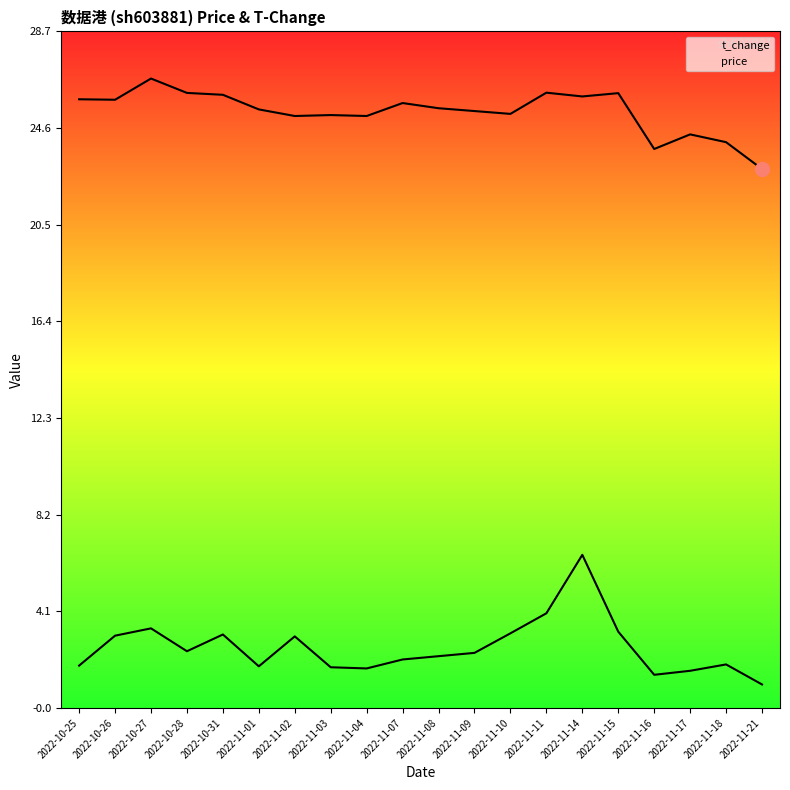

Which series has the largest total across all categories?

price